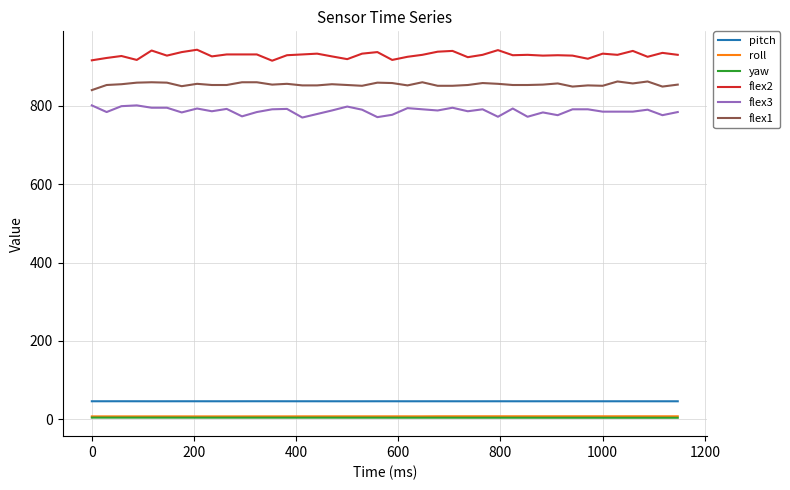

True or false: roll and flex2 cross at least once.

False